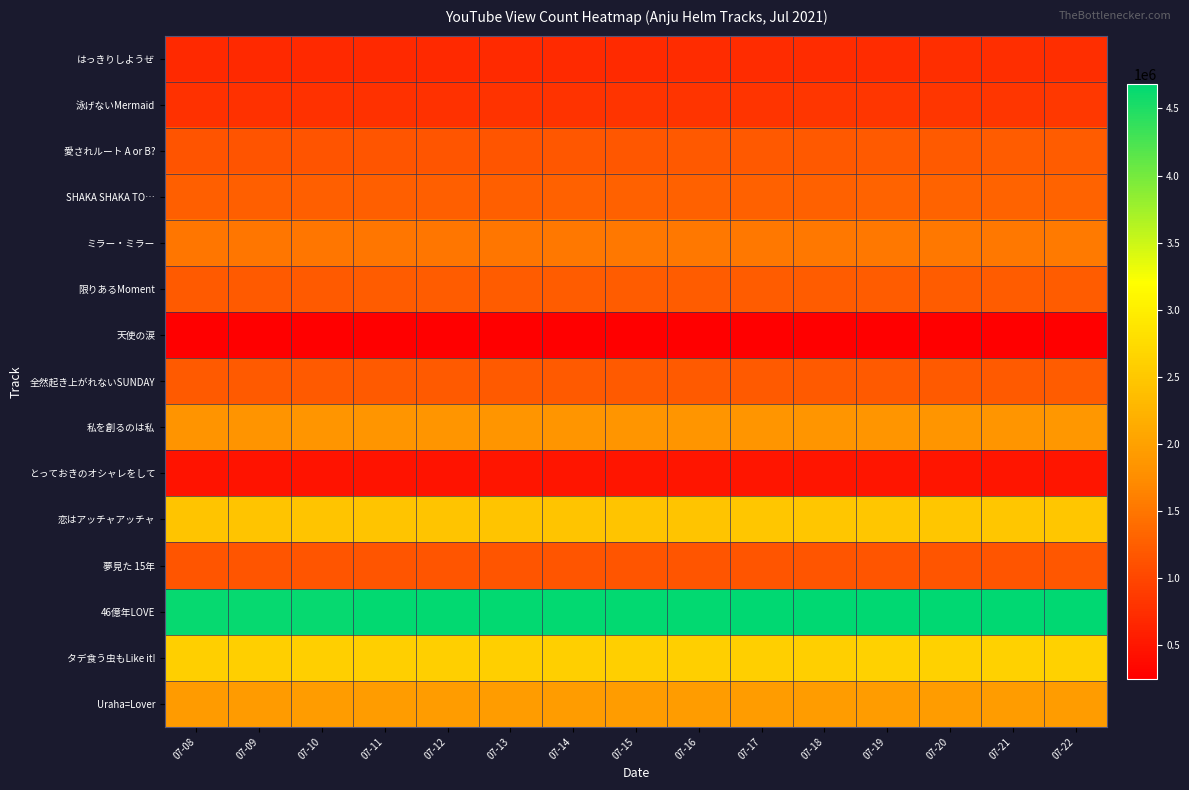

Which label corresponds to the smallest value in the chart?

07-08